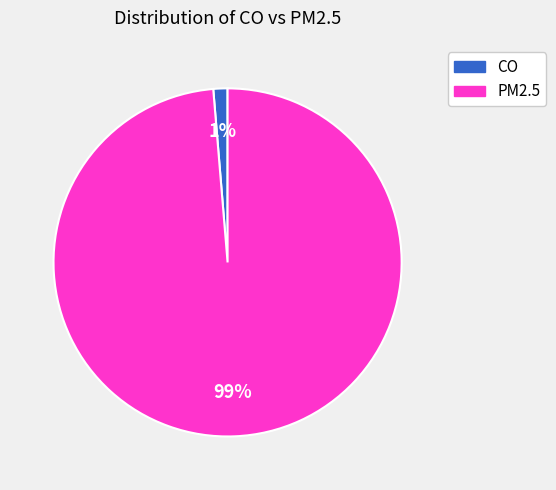

What percentage is the PM2.5 slice, to the nearest percent?

99%